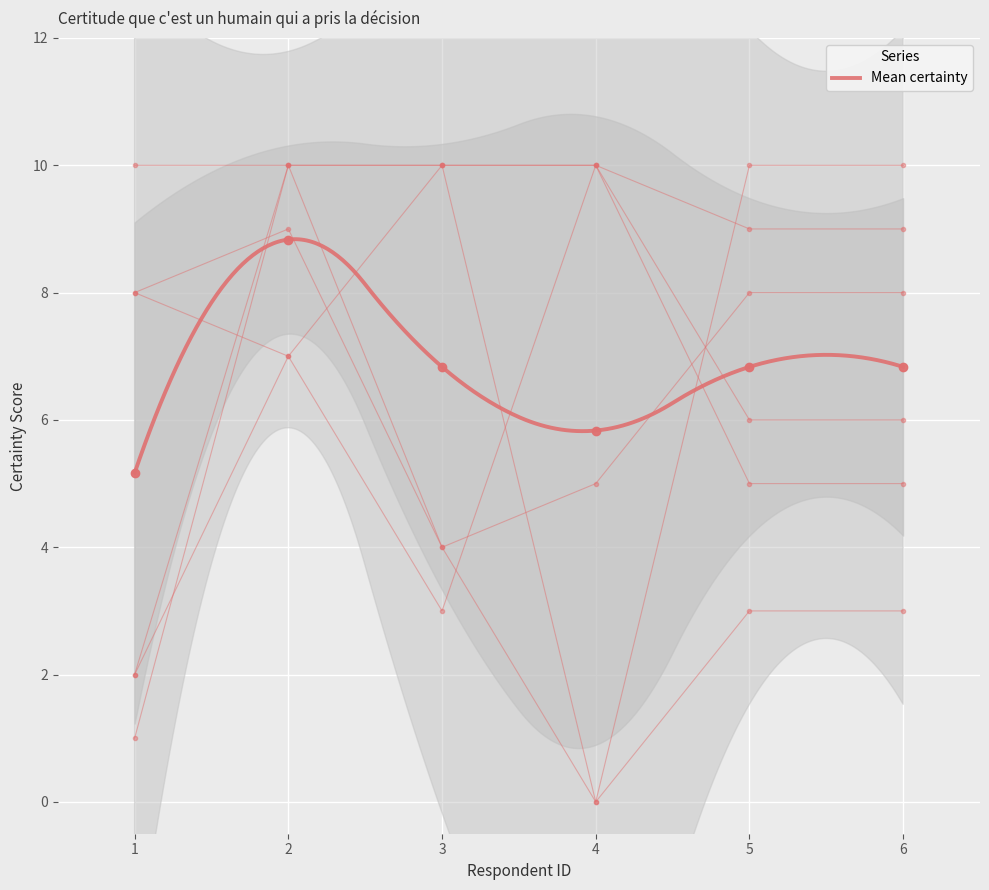

How many lines are shown in the chart?

6